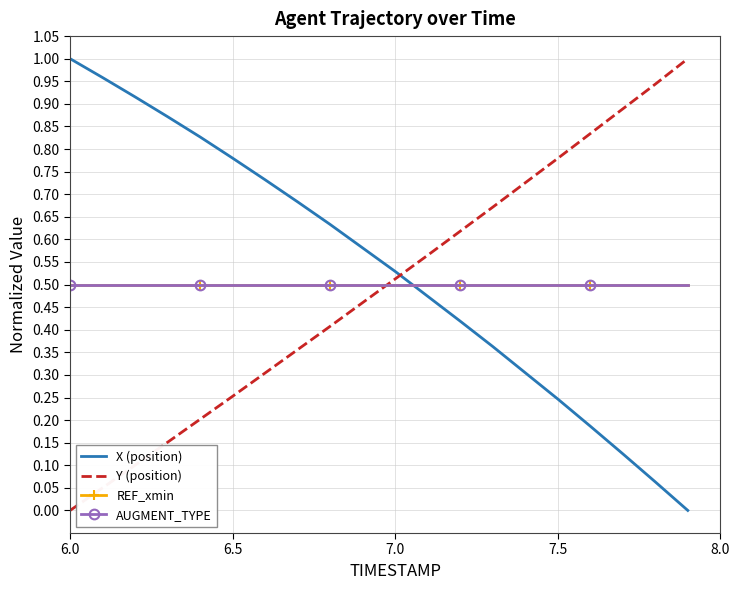

What is the greatest value displayed?

1.0